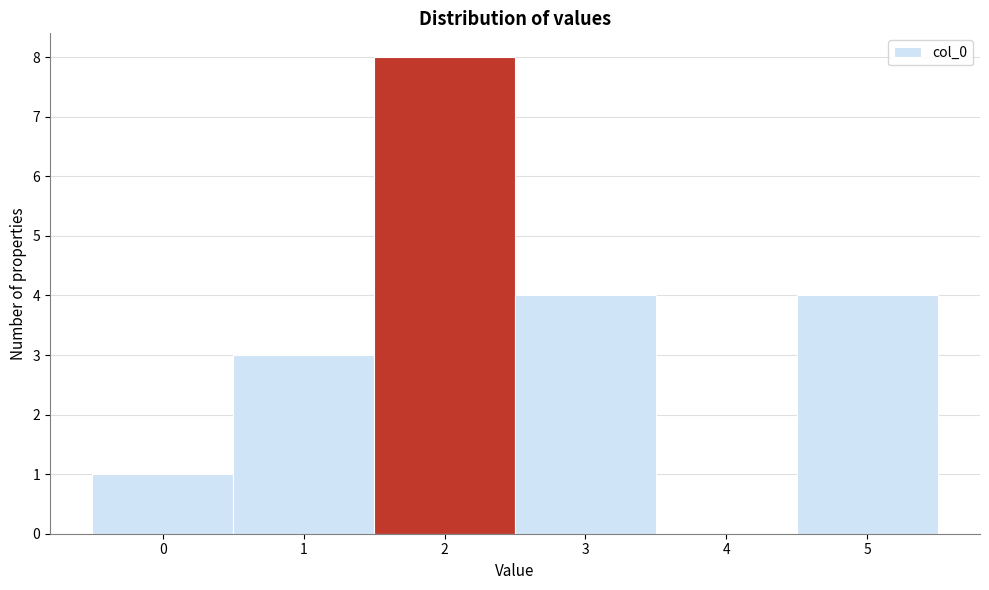

What is the height of the bar covering 4.5 to 5.5 on the x-axis? The values are not printed on the chart, so give them approximately, as read against the axis.

4